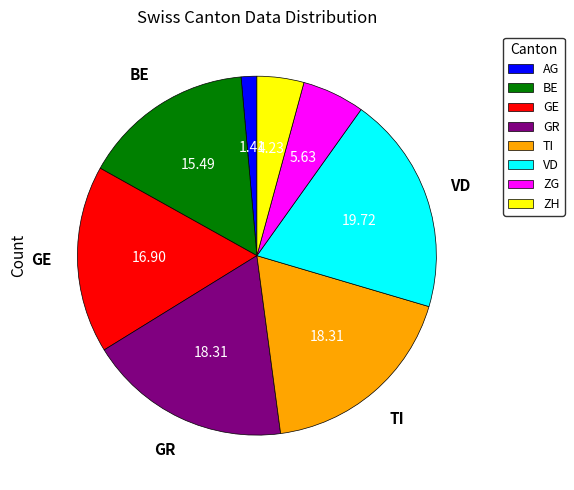

Which category has the biggest portion of the pie?

VD